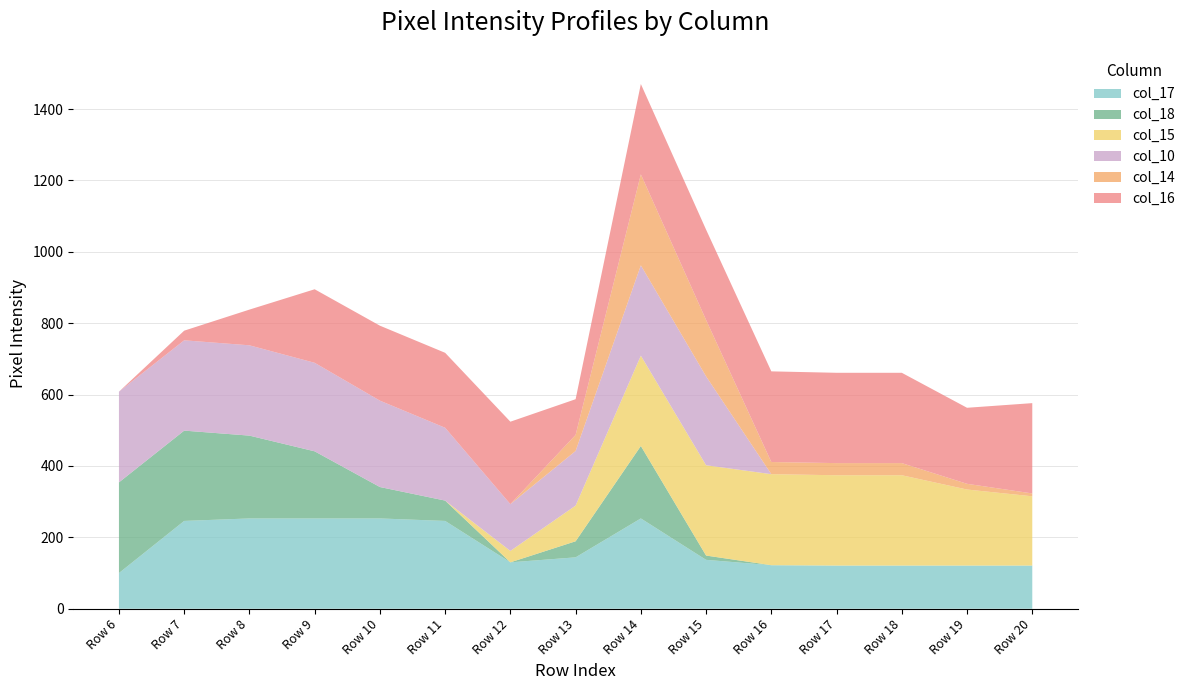

Reading left to right, list all the values displayed in this chart.

col_17: 100	246	253	253	253	246	130	144	253	137	122	121	121	121	121
col_18: 254	253	232	188	88	57	0	45	203	12	0	0	0	0	0
col_15: 0	0	0	0	0	0	32	100	253	253	255	253	253	213	194
col_10: 254	253	253	248	242	204	131	153	253	249	0	0	0	0	0
col_14: 0	0	0	0	0	0	0	45	255	158	34	34	34	16	8
col_16: 0	27	100	206	210	210	231	100	253	253	254	253	253	213	253